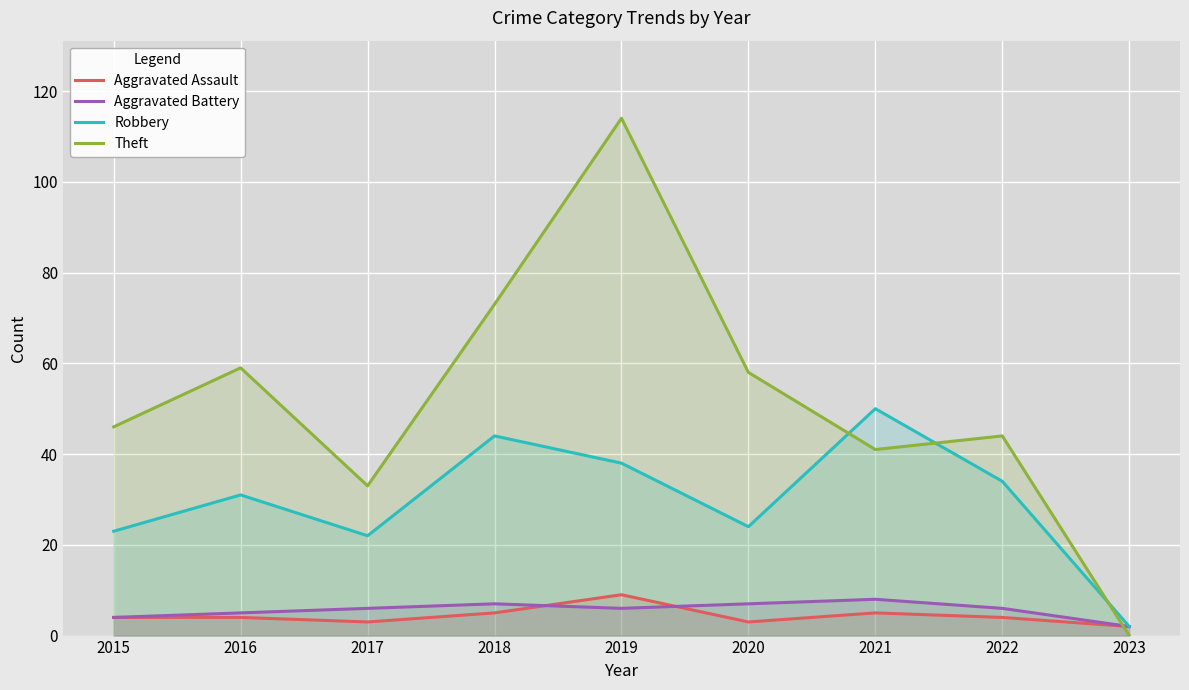

How many times do Theft and Robbery cross each other?

3